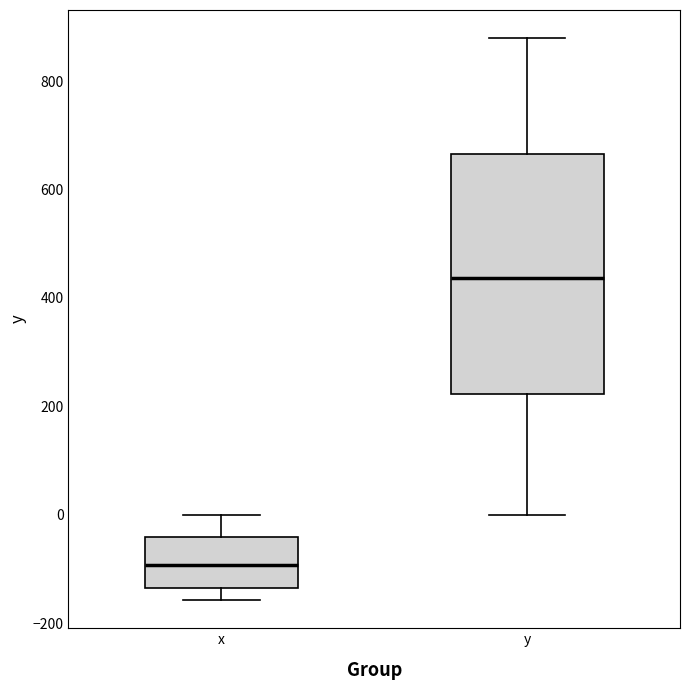

Where does the lower whisker of the box for x end on the y-axis? The values are not printed on the chart, so give them approximately, as read against the axis.

-160